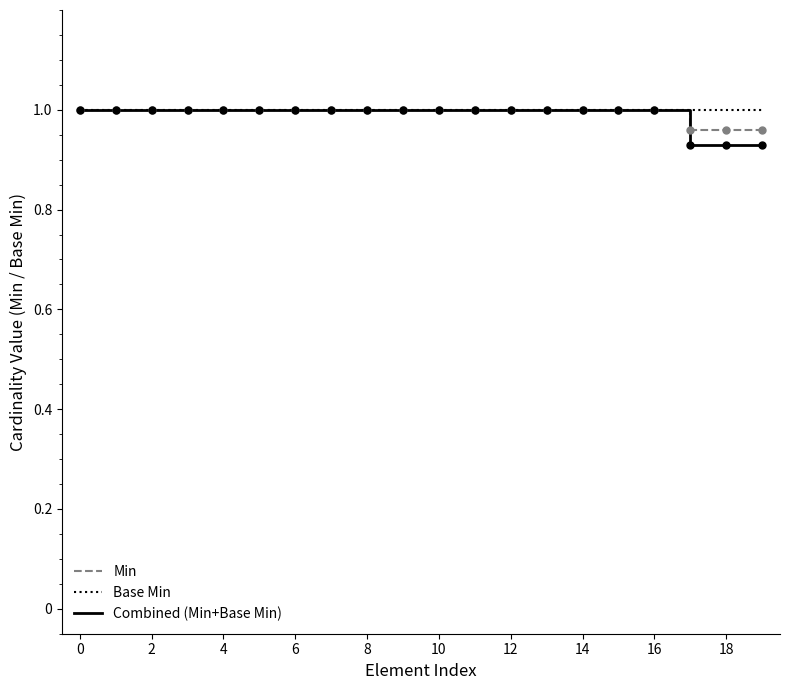

Which series has the largest range (max minus min)?

Combined (Min+Base Min)